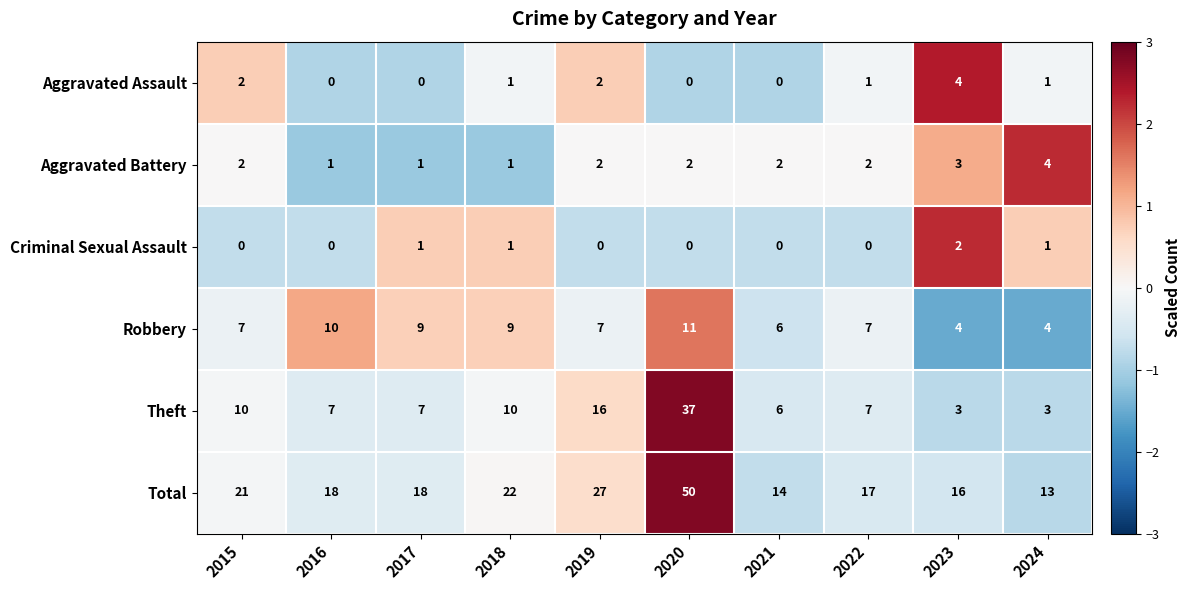

Count the Criminal Sexual Assault values in the range 0 to 1.

9